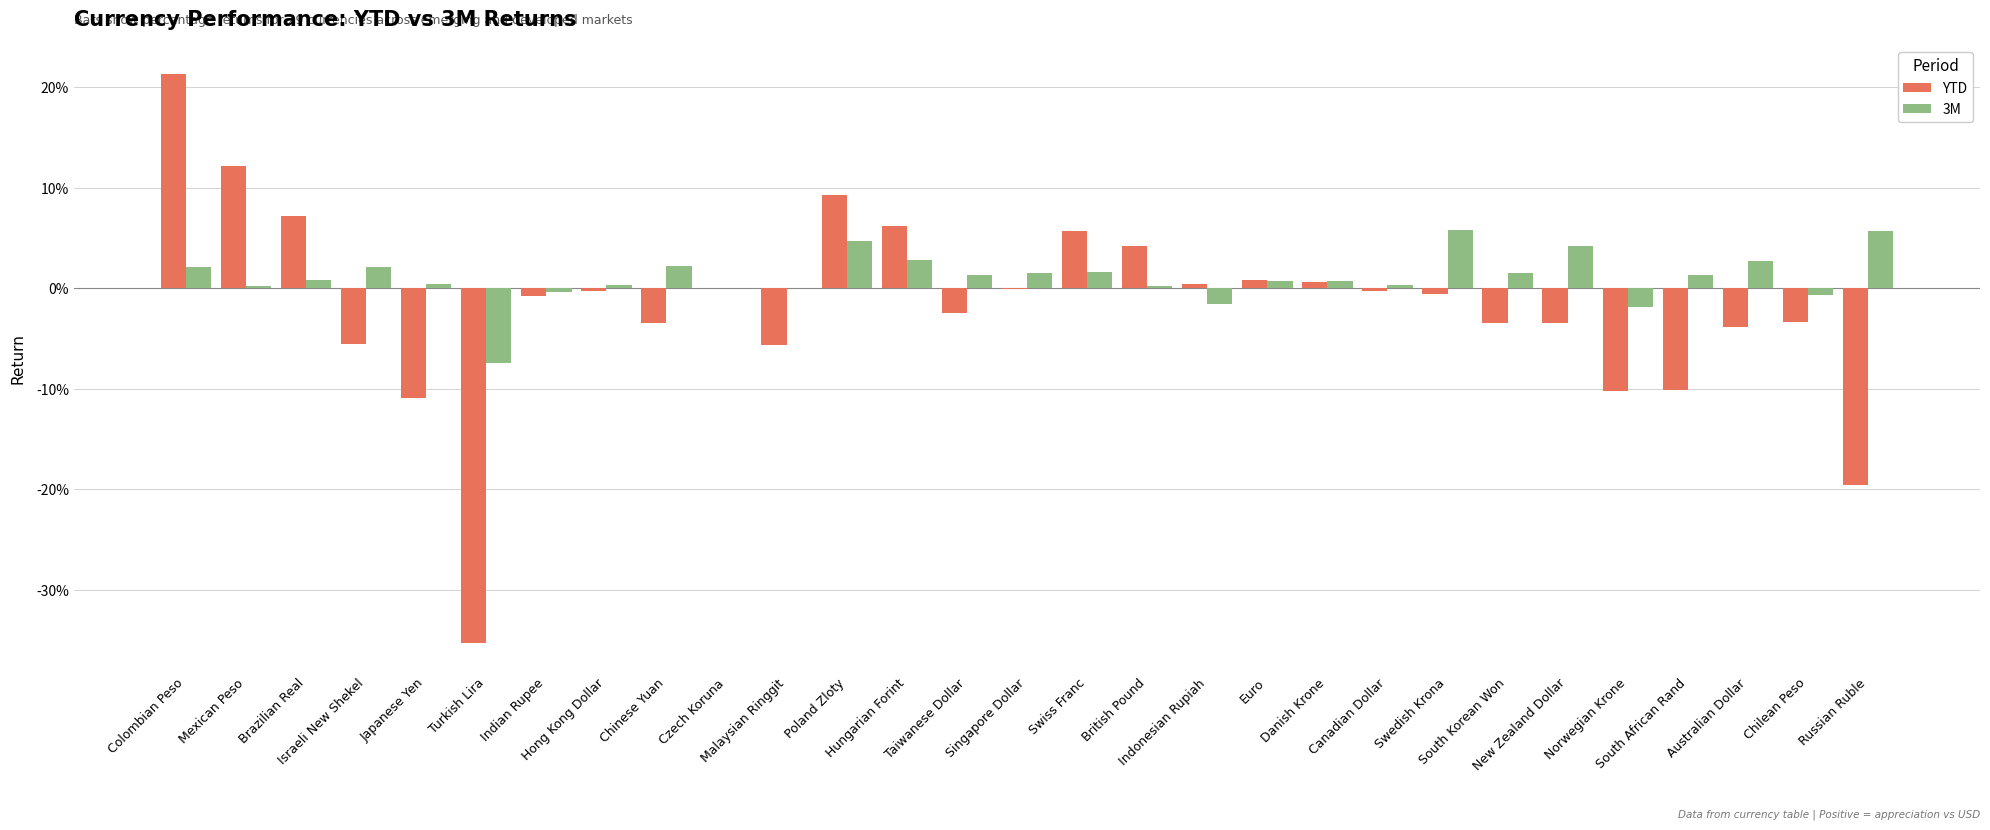

What are all the series names shown in the legend?

YTD, 3M